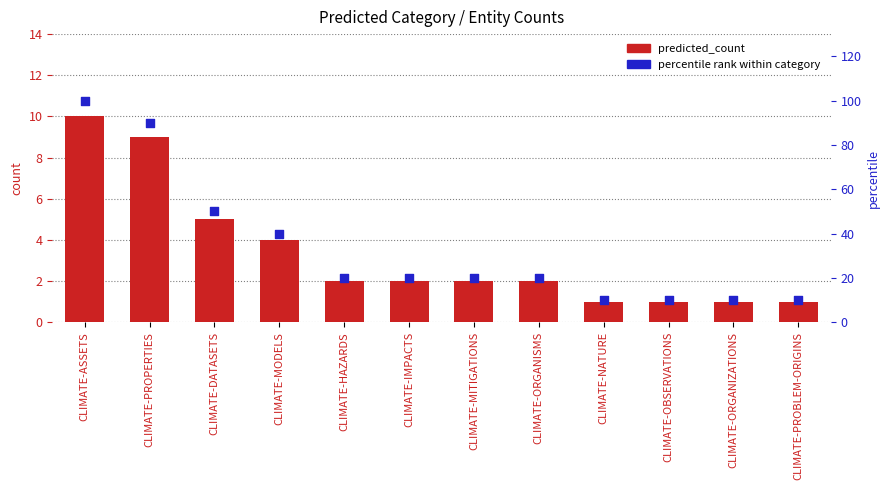

Is the value of percentile rank at CLIMATE-DATASETS greater than the value of predicted_count at CLIMATE-ASSETS?

Yes